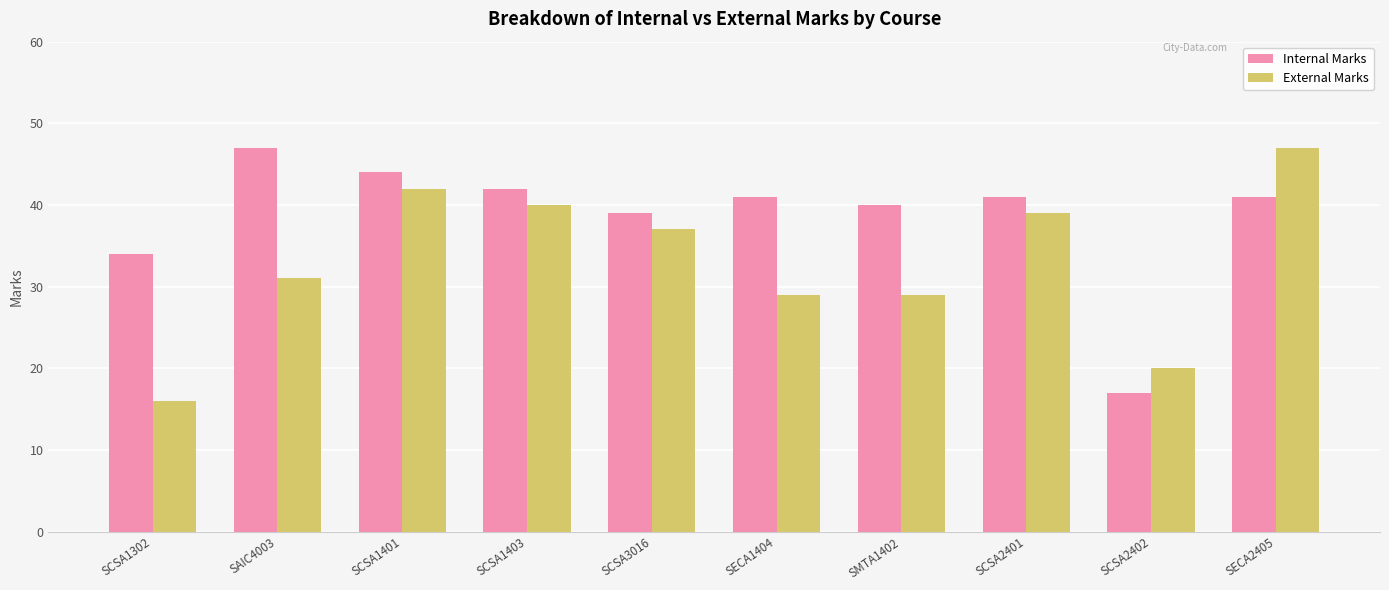

Reading left to right, extract all data points from this chart.

Internal Marks: 34	47	44	42	39	41	40	41	17	41
External Marks: 16	31	42	40	37	29	29	39	20	47